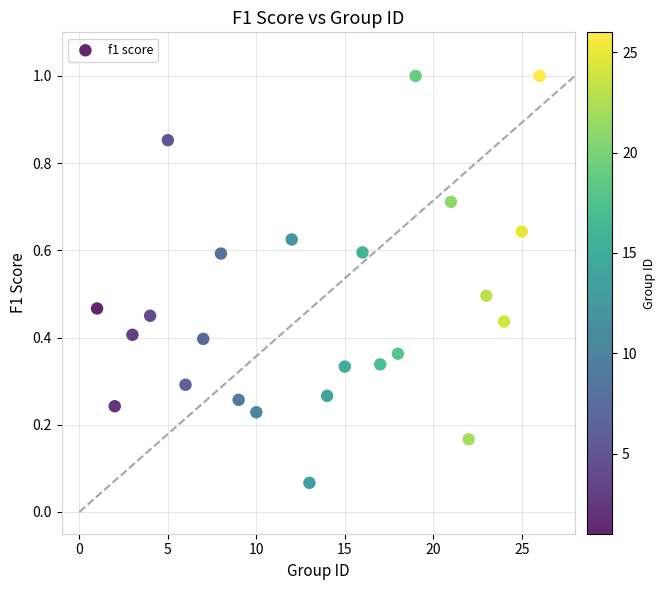

How many data points are displayed?

24